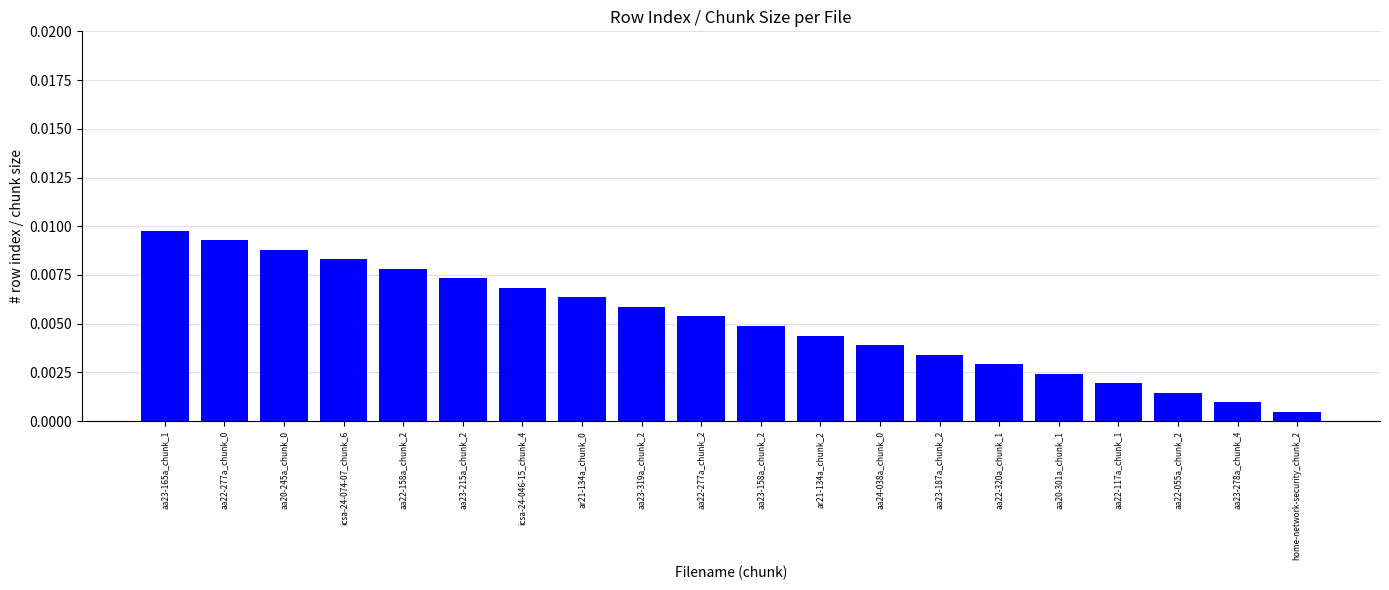

How many bars are there in total?

20